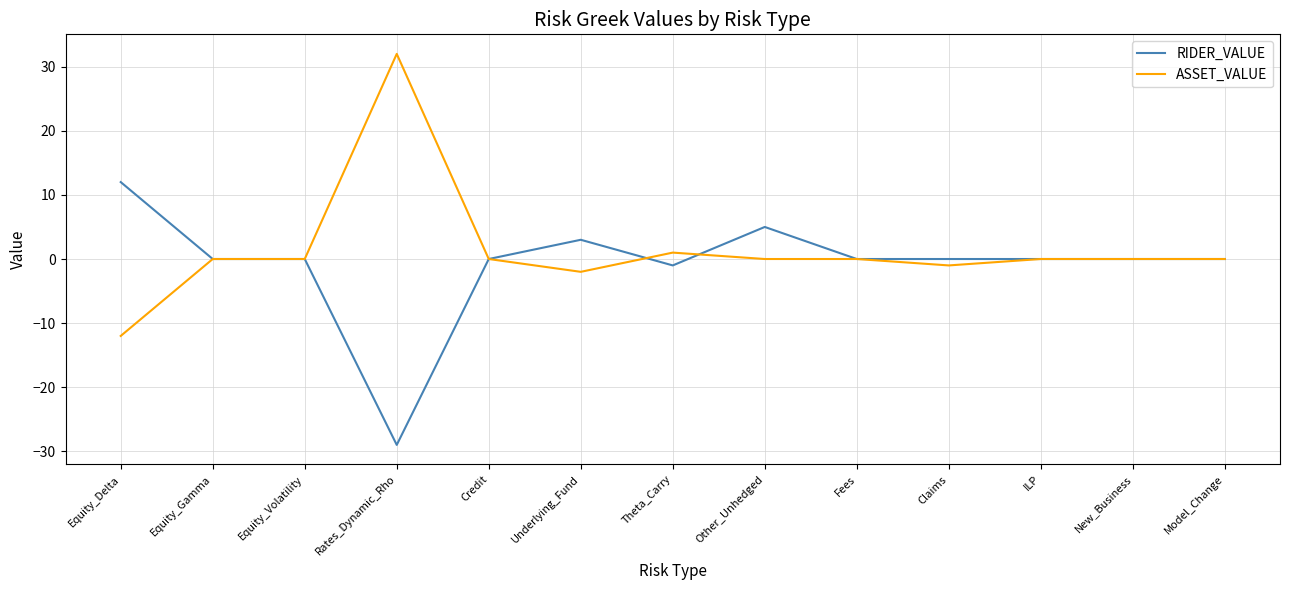

Is this an area chart (filled region under the line)?

No